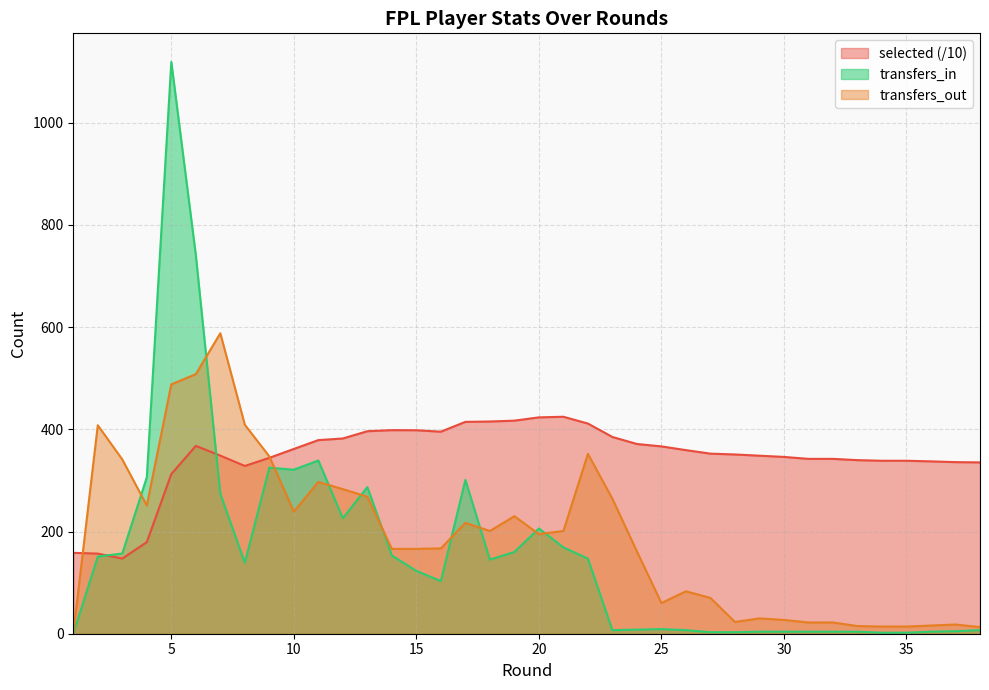

How many series are shown in this chart?

3